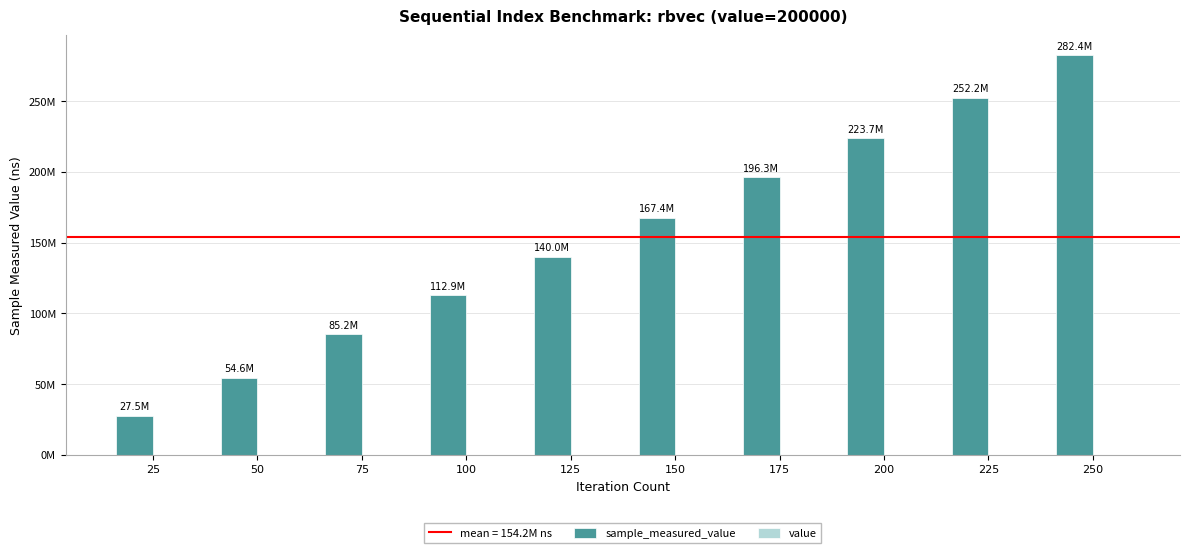

At which label does sample_measured_value reach its minimum?

25